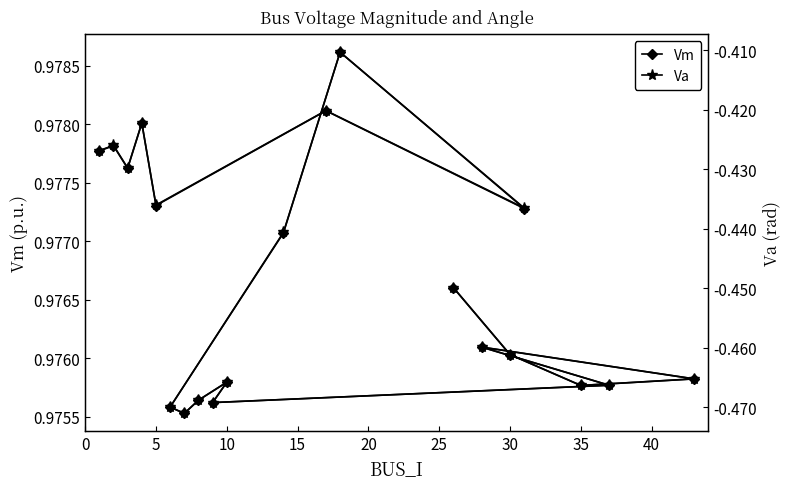

How many Vm values are between 0 and 1?

20